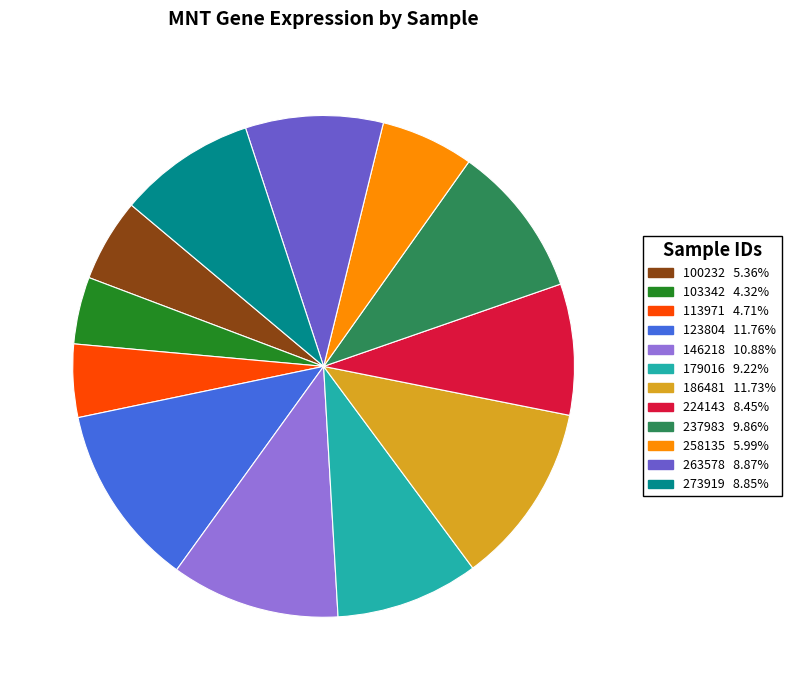

How many slices are in this pie chart?

12